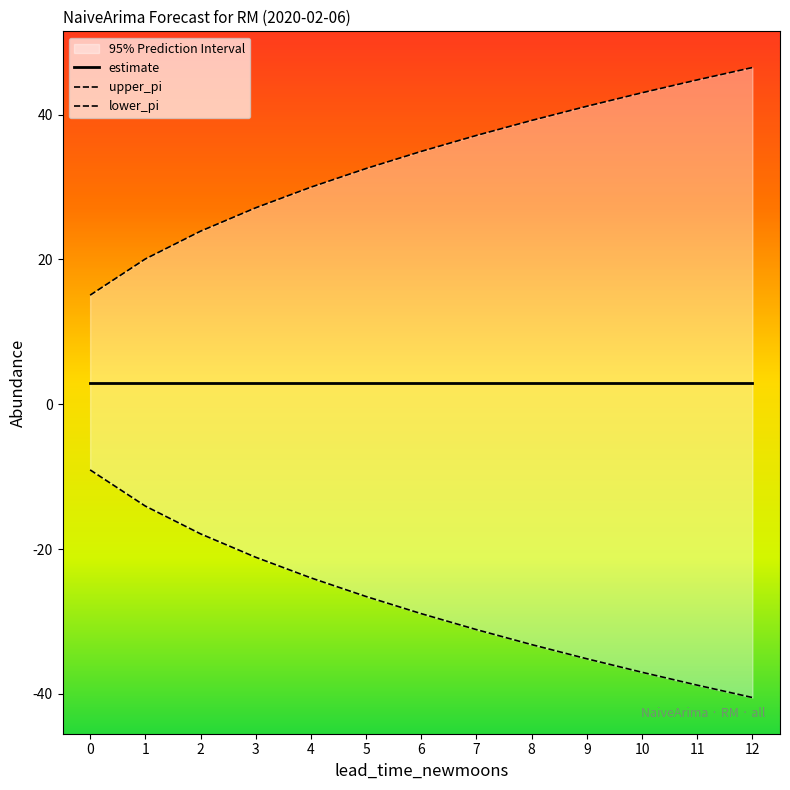

Which series has the largest total across all categories?

upper_pi